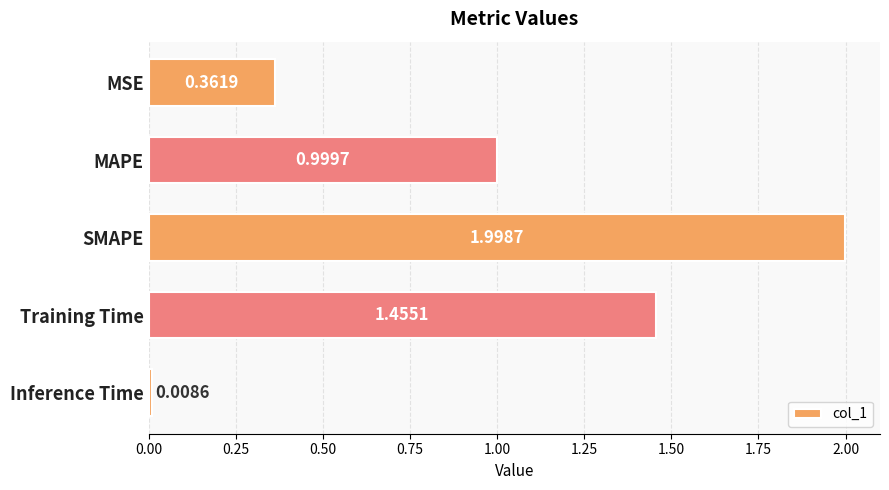

What is the average value?

1.0